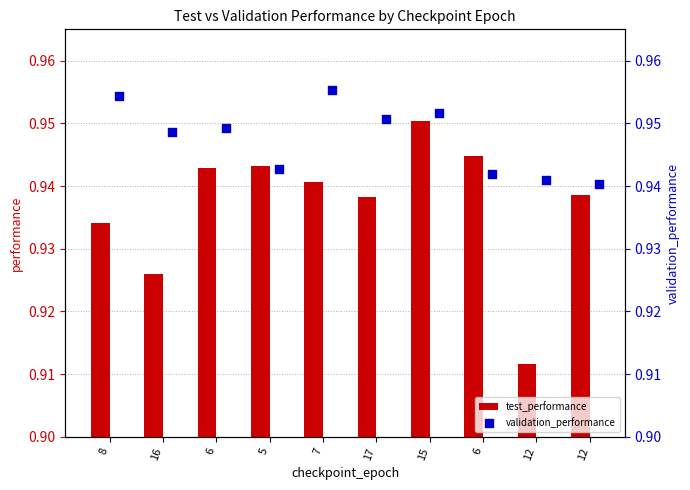

Which series reaches the maximum Y coordinate?

validation_performance